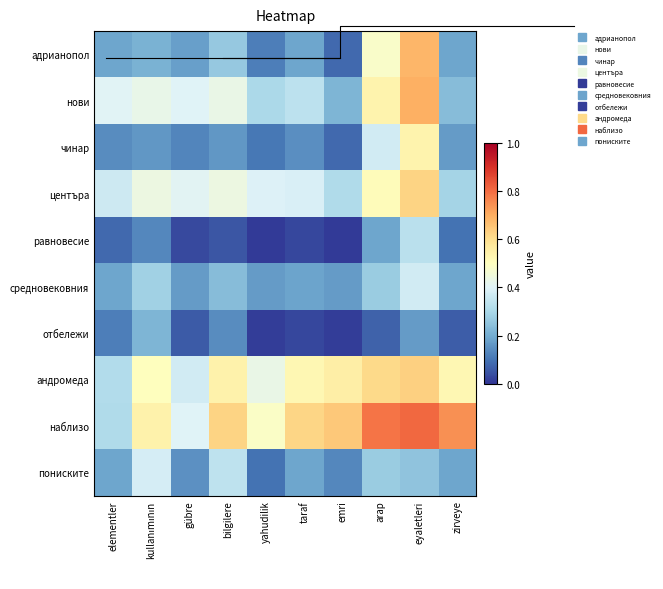

Is it true that средновековния equals 0.2 at emri?

False